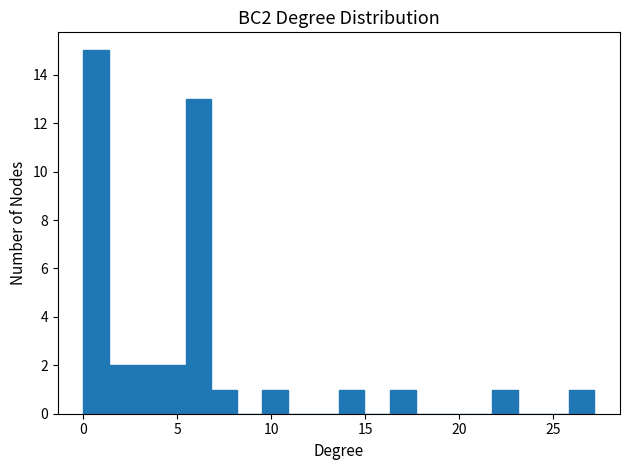

Around what value on the x-axis is the tallest bar? Give the approximate position of its centre, as read against the axis.

0.5